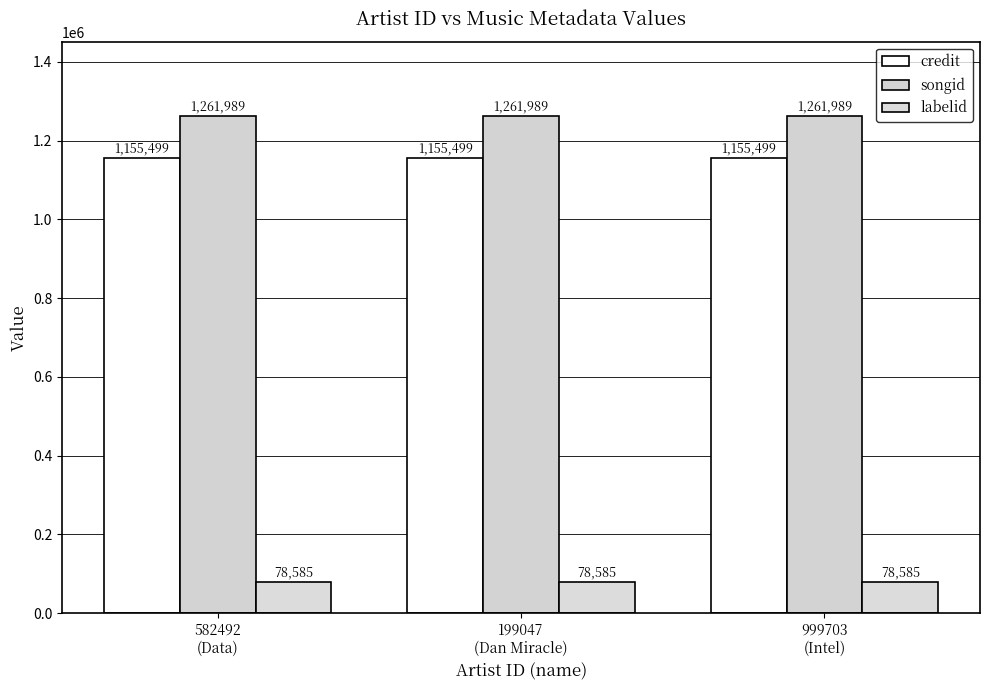

What is the label of the 1st bar from the left?

582492
(Data)